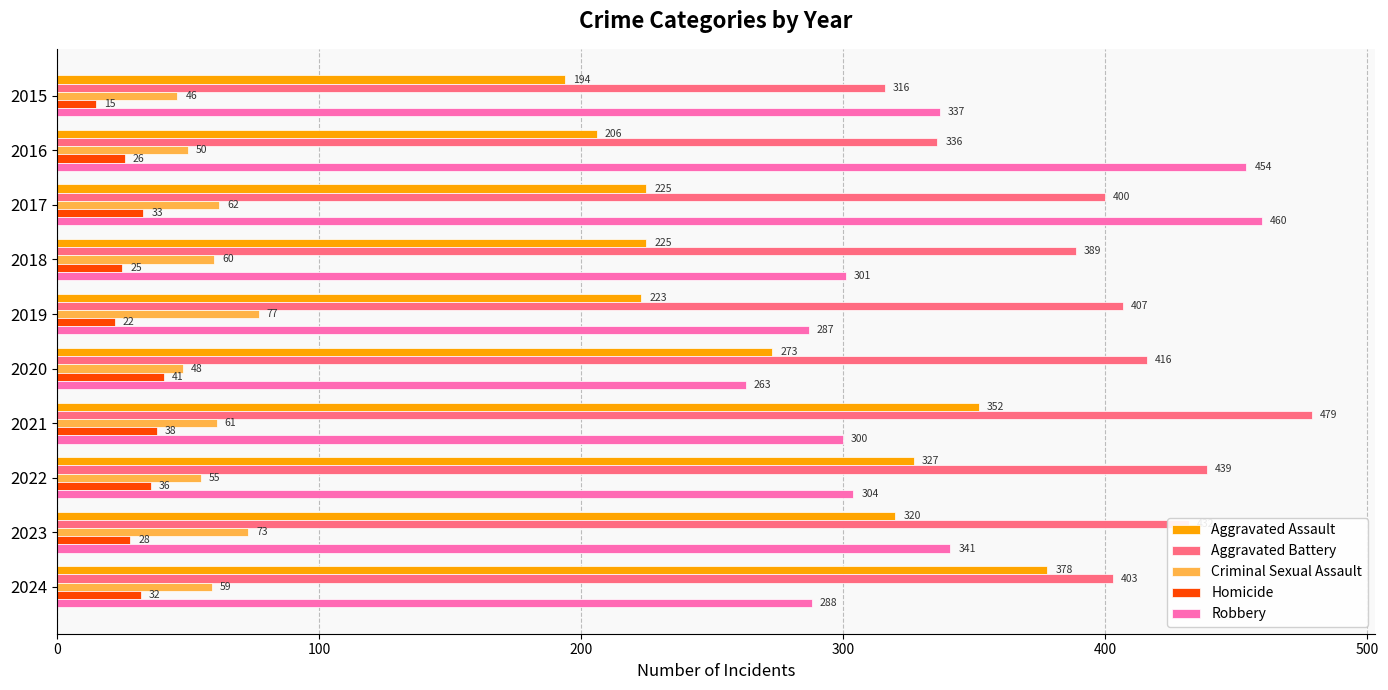

At which label is Homicide closest to 28?

2023